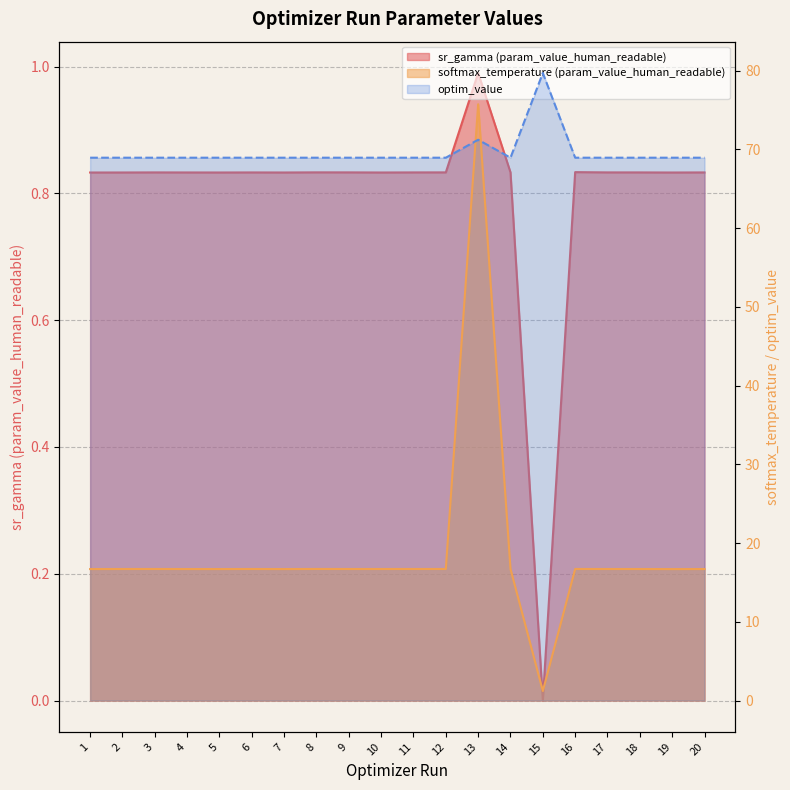

Rank the categories by optim_value value from lowest to highest.

11, 4, 18, 3, 17, 6, 9, 12, 5, 7, 2, 8, 1, 20, 14, 10, 19, 16, 13, 15